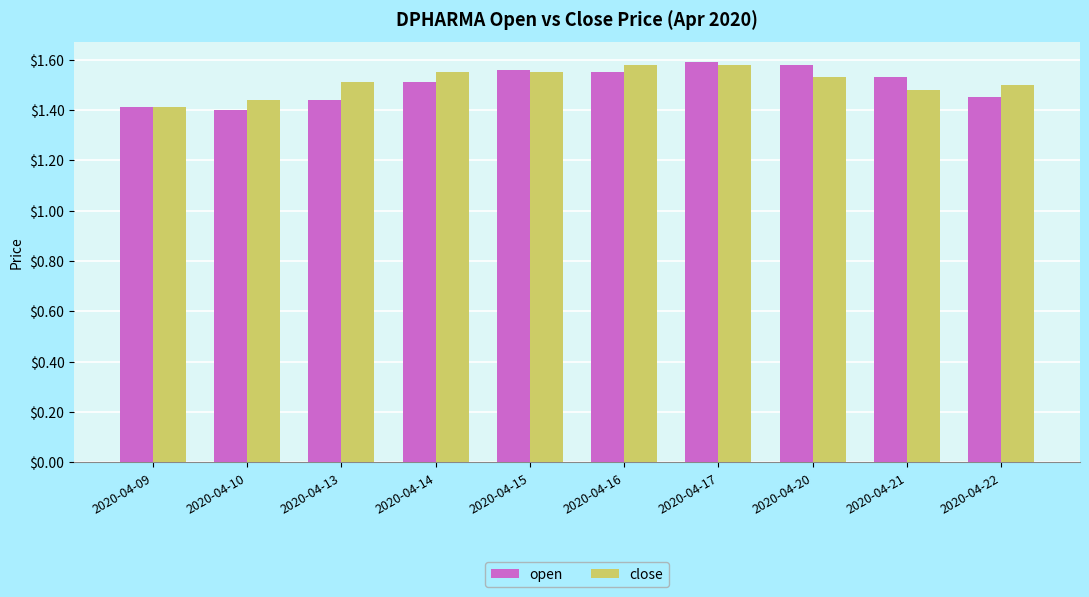

Count the open values in the range 1 to 2.

10